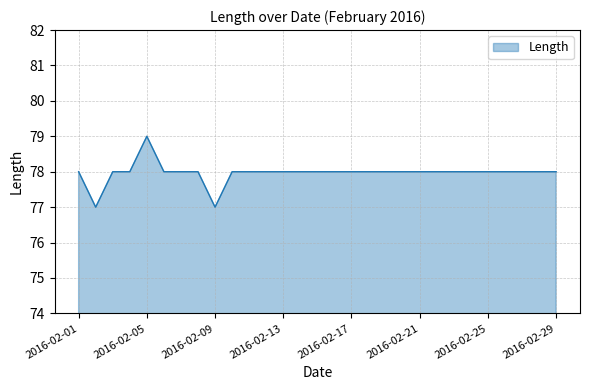

What is the maximum value shown in the chart?

79